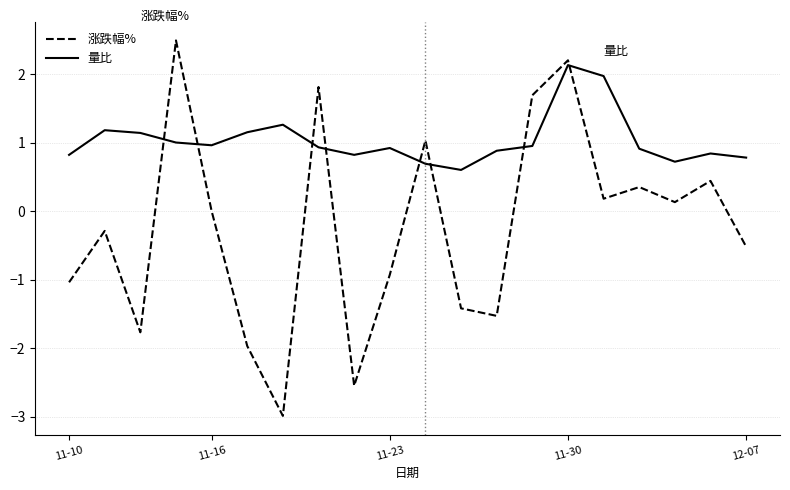

What are all the series names shown in the legend?

涨跌幅%, 量比